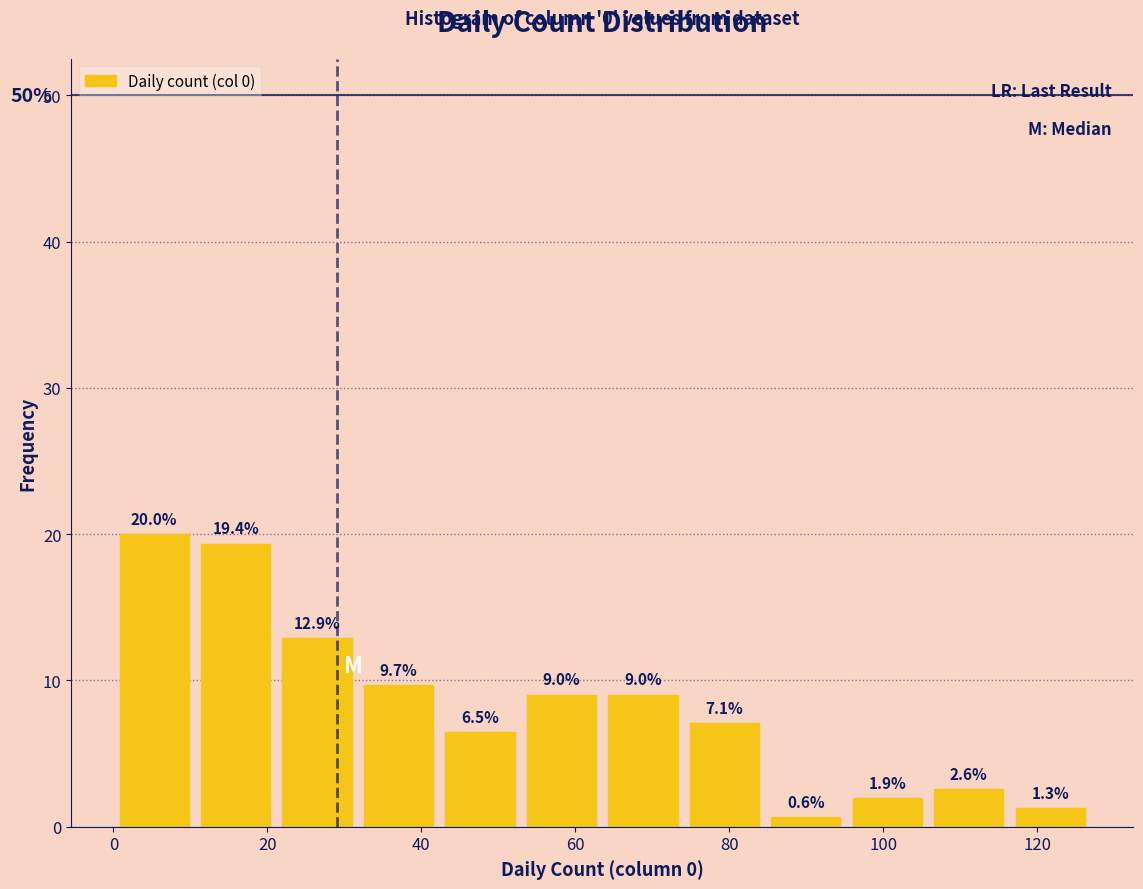

Reading left to right, list every bar in this chart as the range it spans on the x-axis followed by its height. The bar edges are not printed on the chart, so give them approximately, as read against the axis.

0 to 10: 20.0
10 to 22: 19.4
22 to 32: 12.9
32 to 42: 9.7
42 to 52: 6.5
52 to 64: 9.0
64 to 74: 9.0
74 to 84: 7.1
84 to 96: 0.6
96 to 106: 1.9
106 to 116: 2.6
116 to 128: 1.3